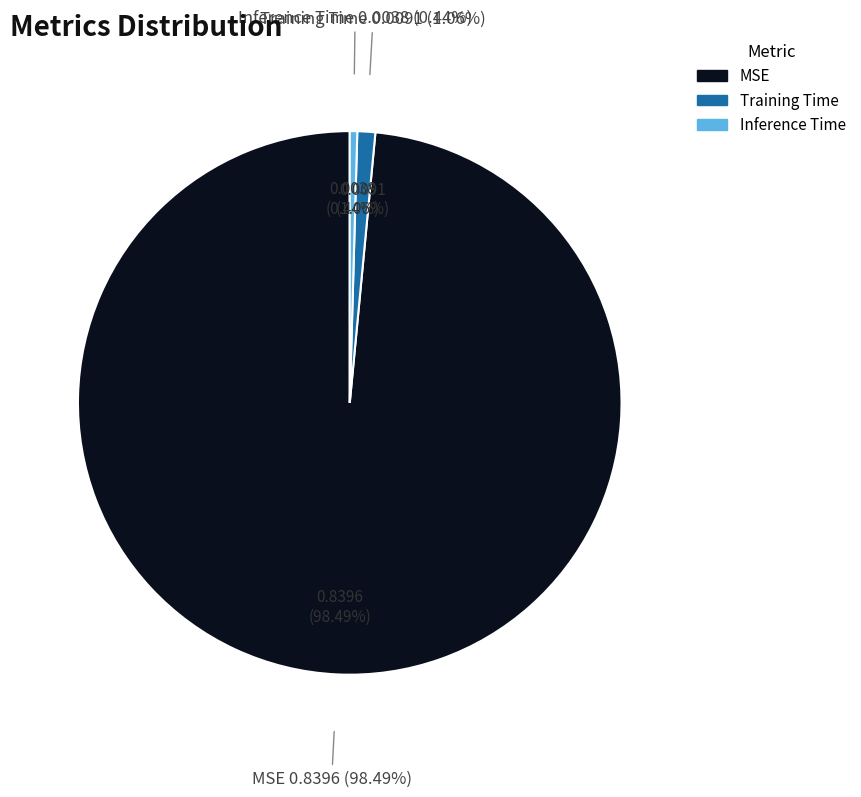

Count the number of slices in the pie.

3